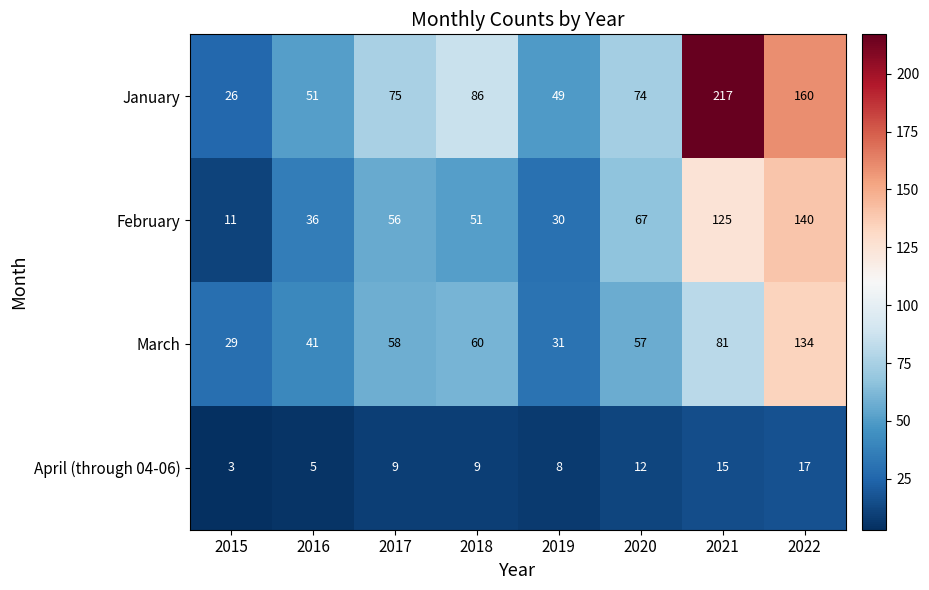

List the labels in order of March value, smallest first.

2015, 2019, 2016, 2020, 2017, 2018, 2021, 2022